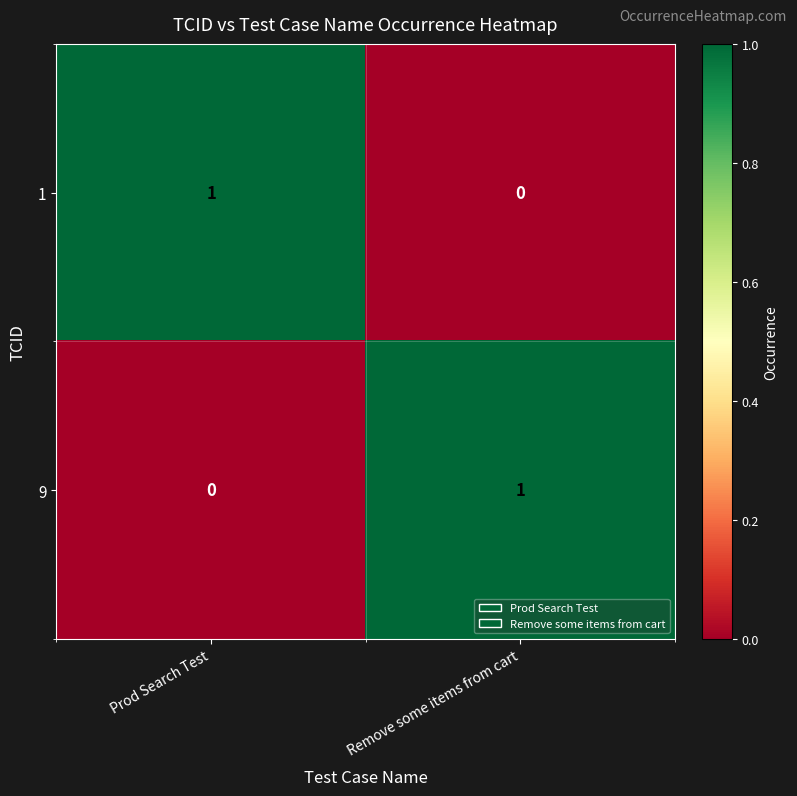

Where is 1 nearest to the value 0?

Remove some items from cart